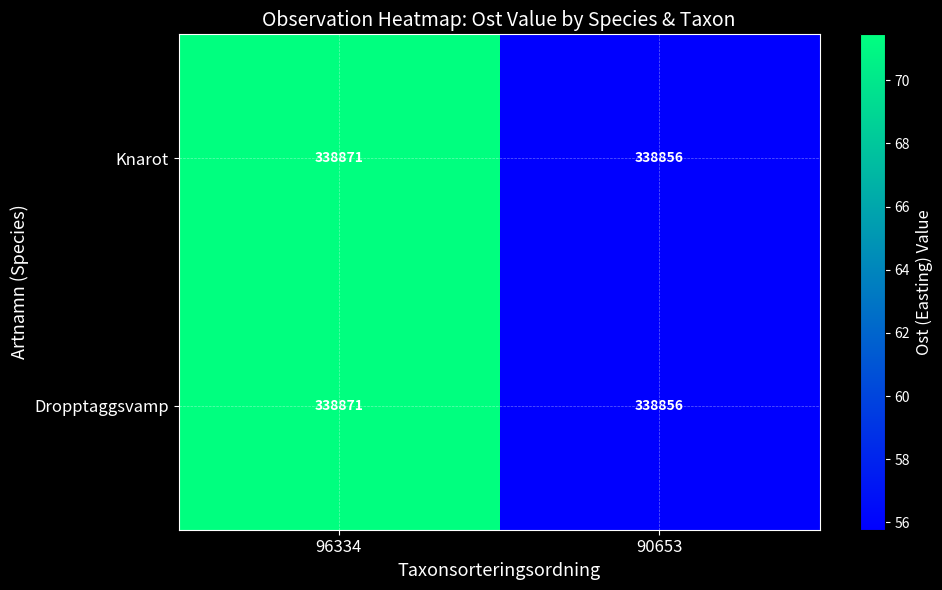

How many categories are shown in the chart?

2